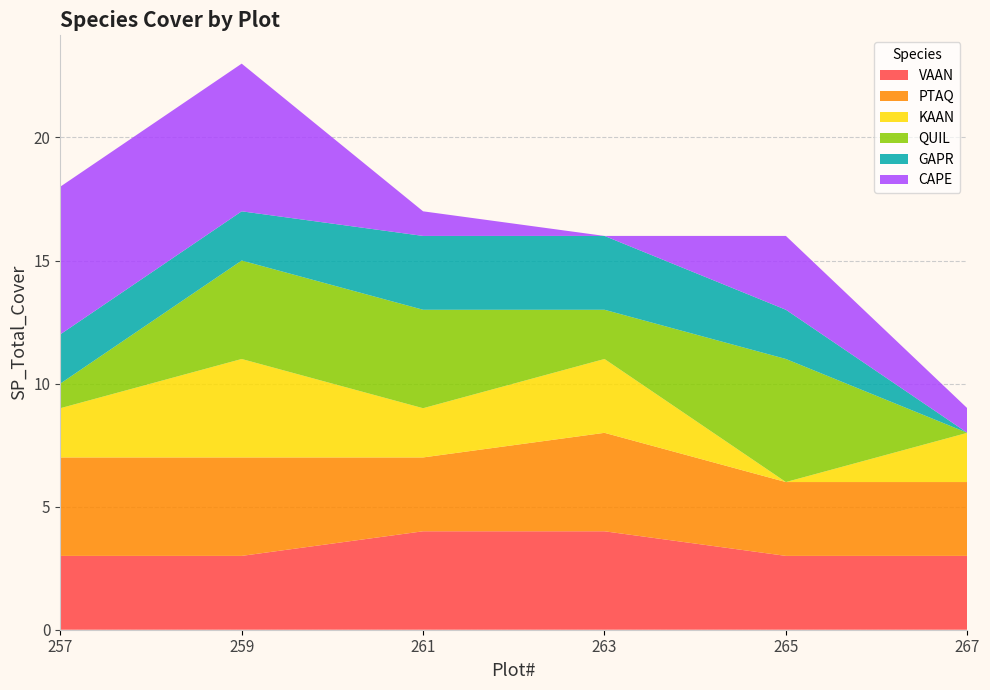

Reading right to left, transcribe all the data shown in this chart.

VAAN: 267=3	265=3	263=4	261=4	259=3	257=3
PTAQ: 267=3	265=3	263=4	261=3	259=4	257=4
KAAN: 267=2	265=0	263=3	261=2	259=4	257=2
QUIL: 267=0	265=5	263=2	261=4	259=4	257=1
GAPR: 267=0	265=2	263=3	261=3	259=2	257=2
CAPE: 267=1	265=3	263=0	261=1	259=6	257=6